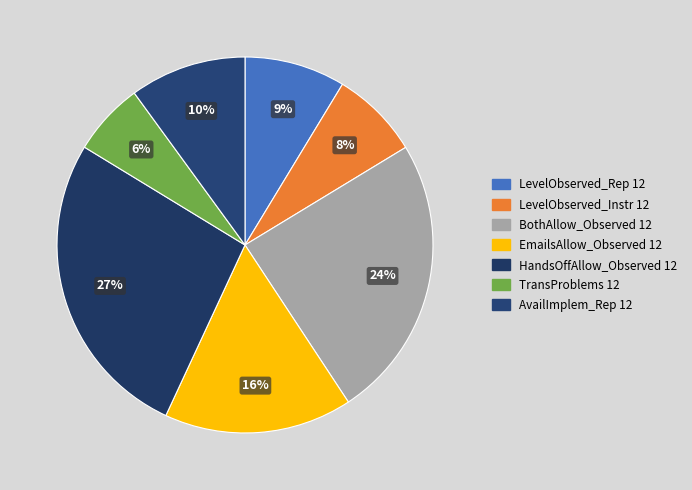

Count the number of slices in the pie.

7